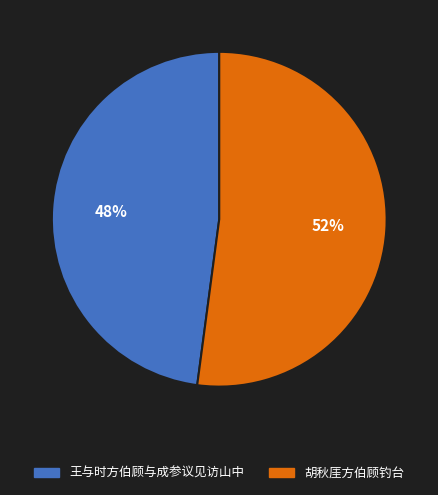

To the nearest percent, what portion does 胡秋厓方伯顾钓台 represent?

52%